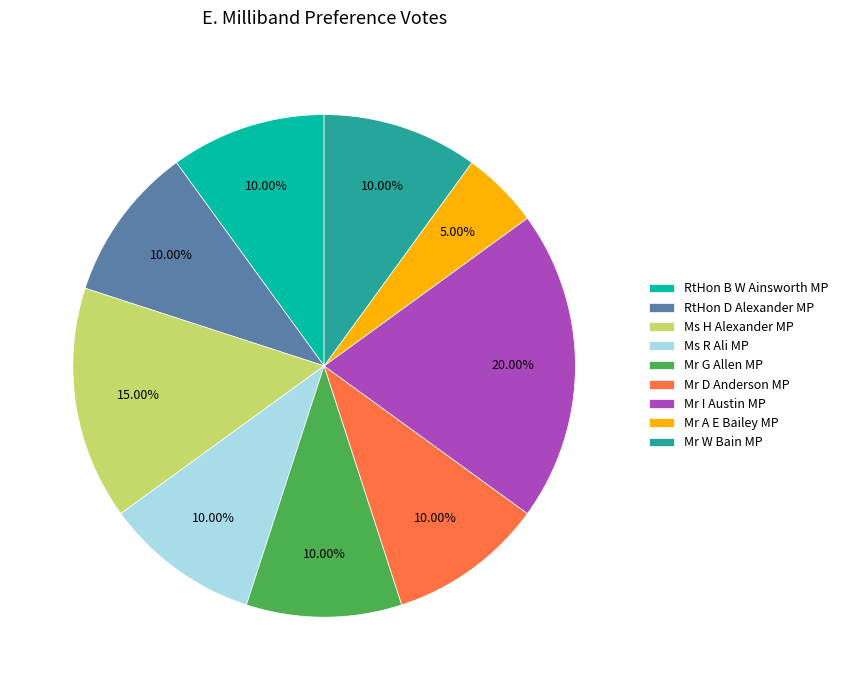

Which slice is the smallest?

Mr A E Bailey MP